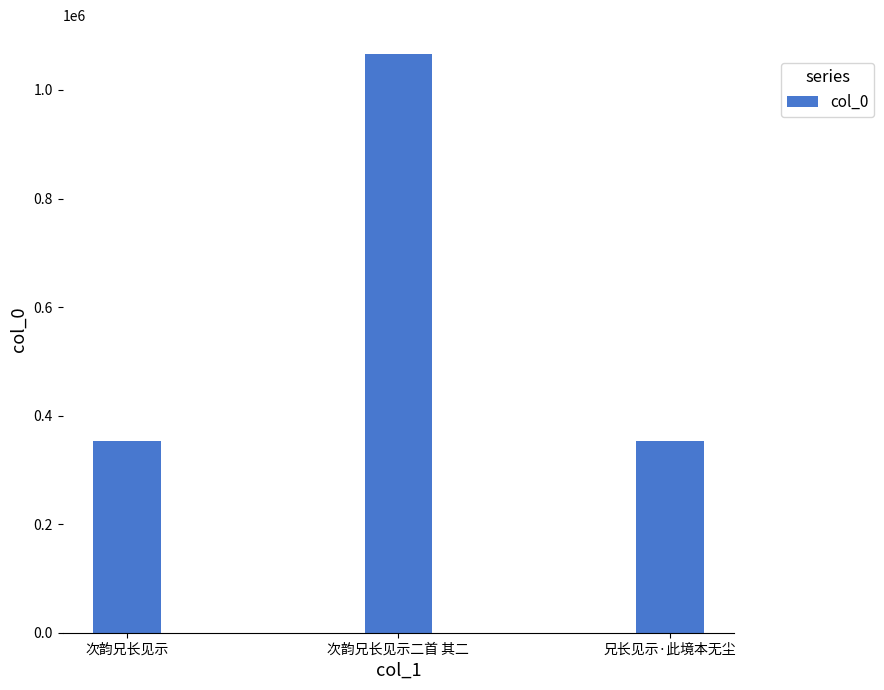

How many series are shown in this chart?

1